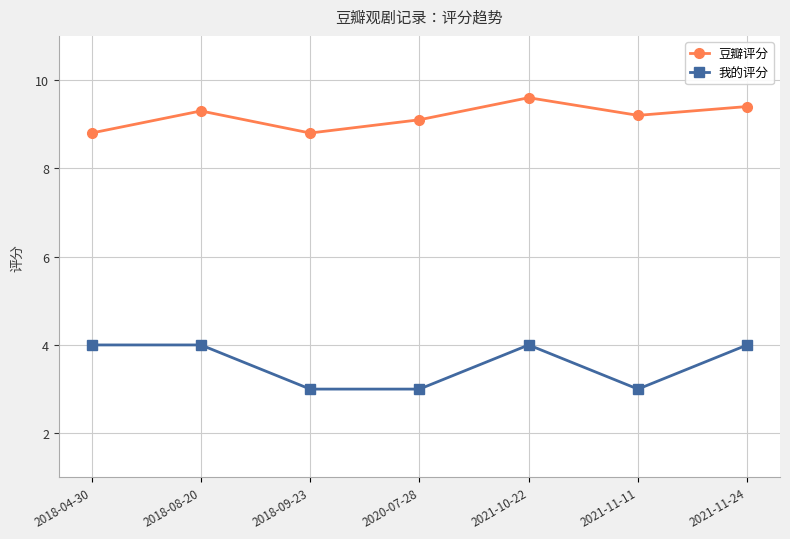

What is the difference between the maximum and minimum values in the 我的评分 series?

1.0